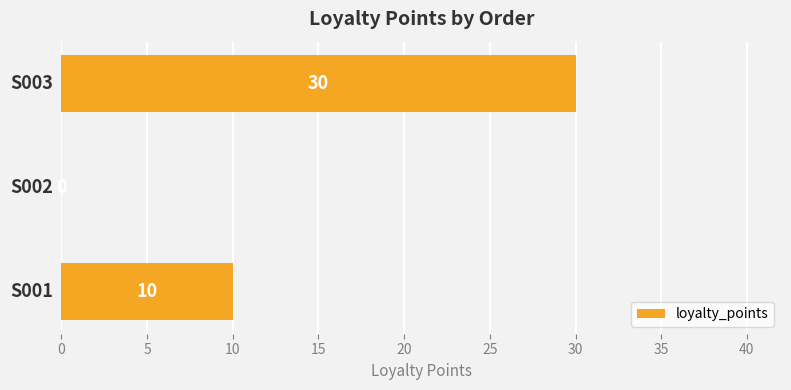

How many data points does each series have?

3